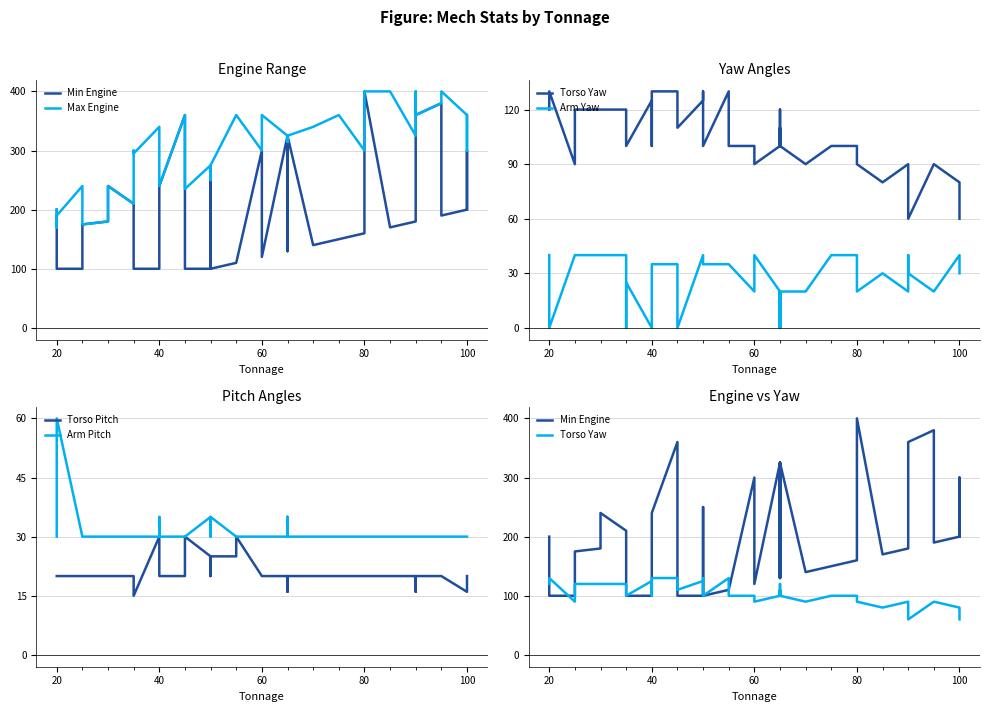

Does the chart display data point markers on the line(s)?

No